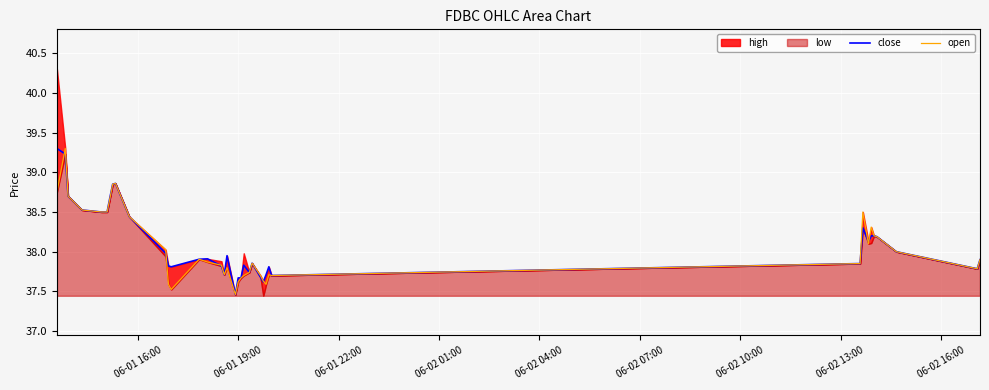

What is the maximum value for close?

39.3